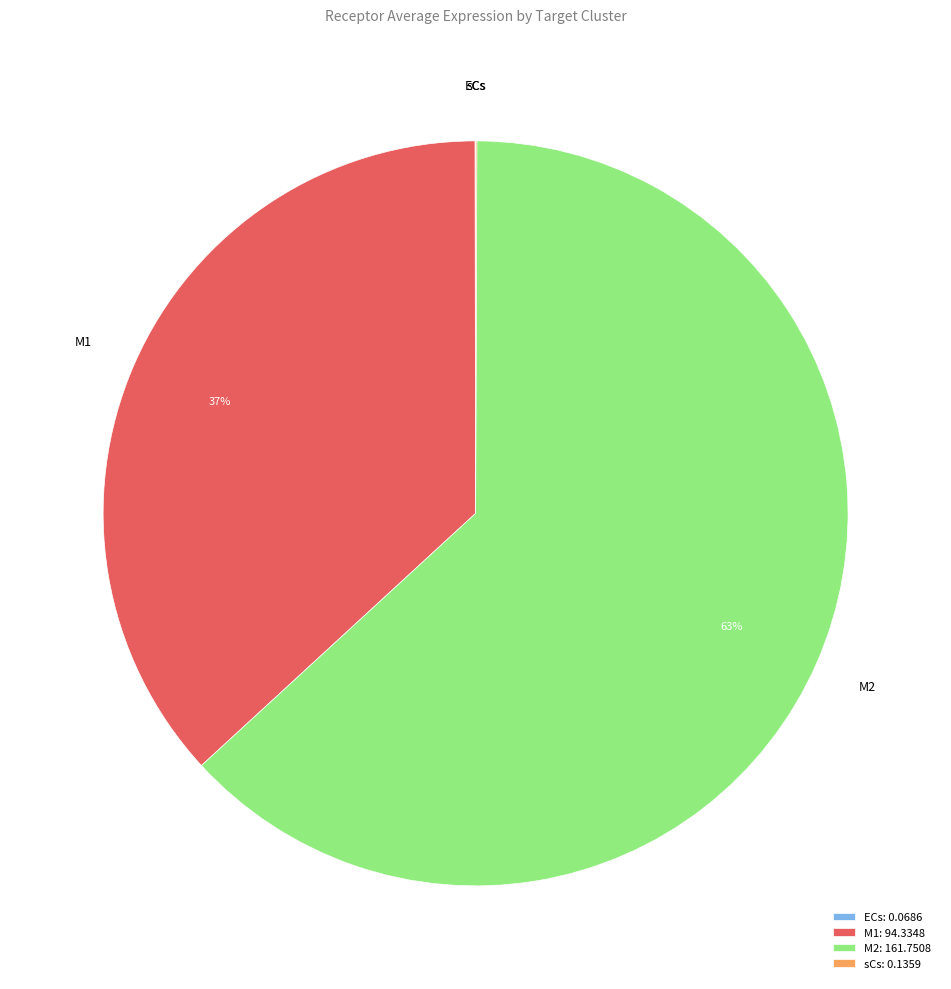

True or false: M2: 161.7508 accounts for 56% of the total.

False